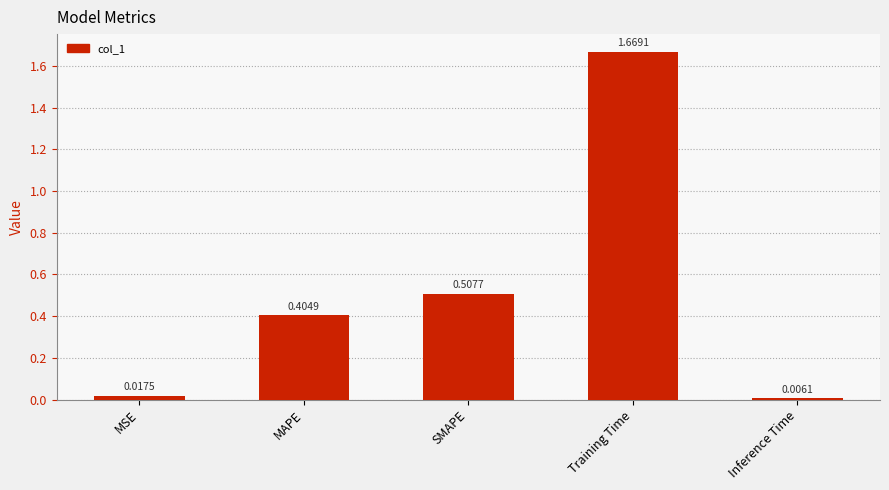

List the labels in order of value, smallest first.

Inference Time, MSE, MAPE, SMAPE, Training Time